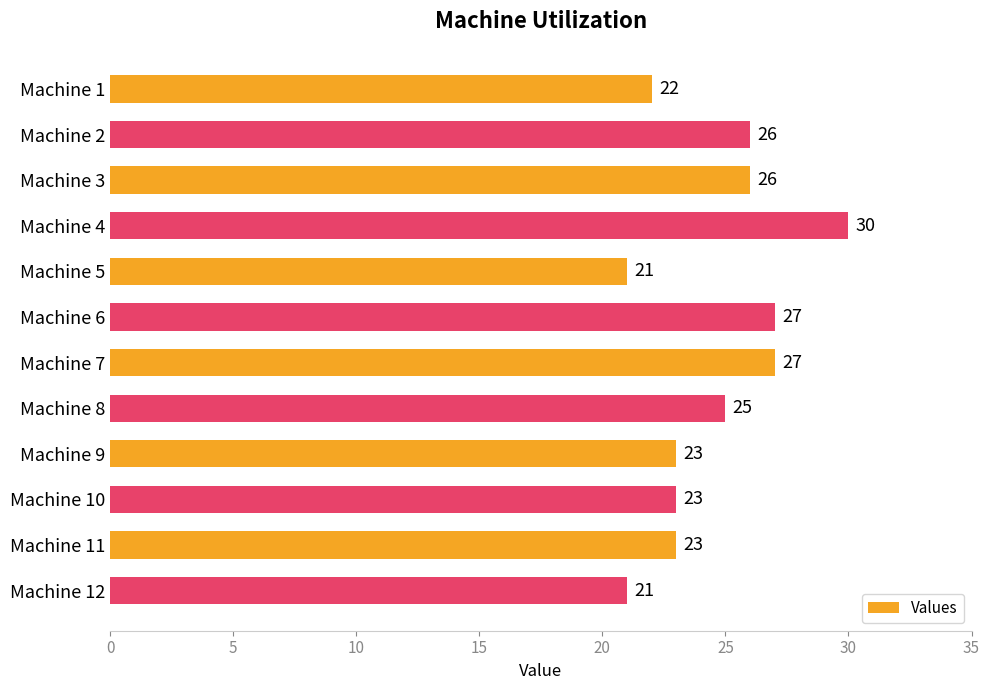

Where is the data nearest to the value 25?

Machine 8